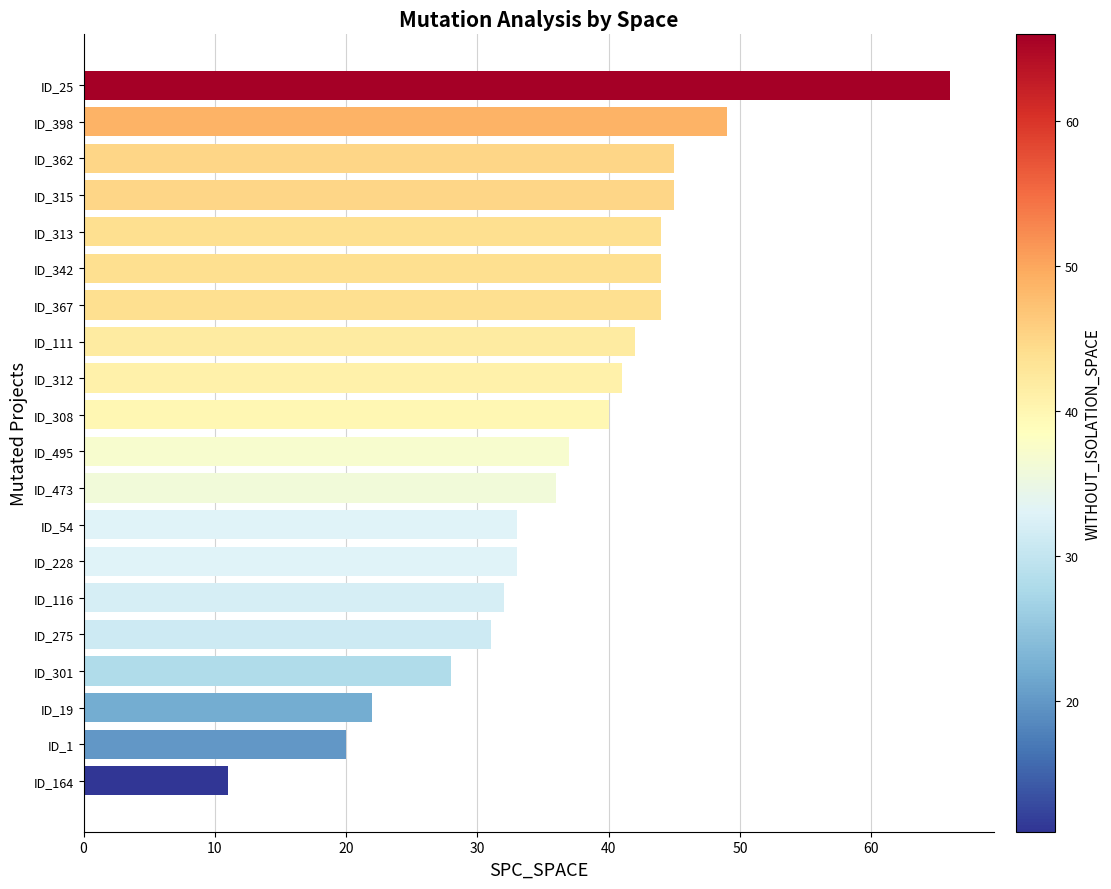

What is the change in value from ID_473 to ID_315?

+9